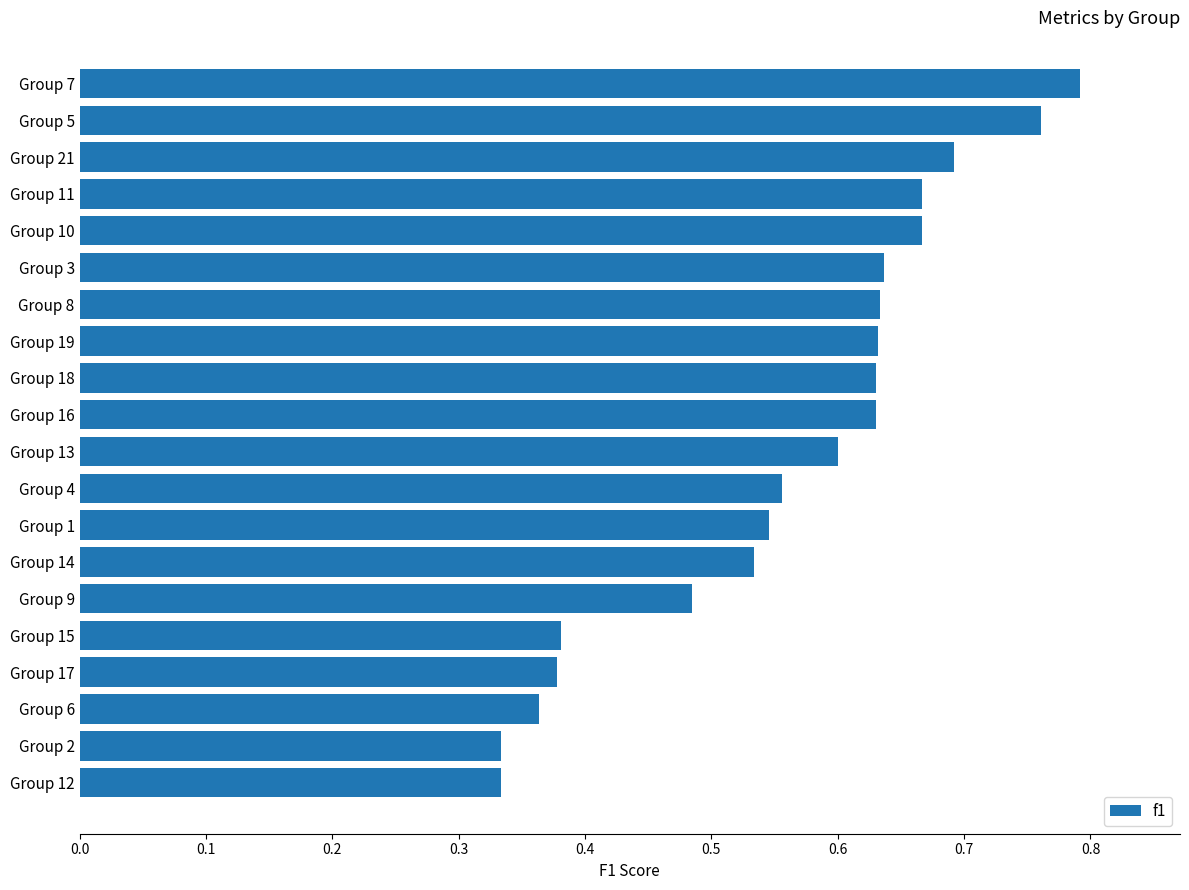

What is the label of the 5th bar from the top?

Group 10